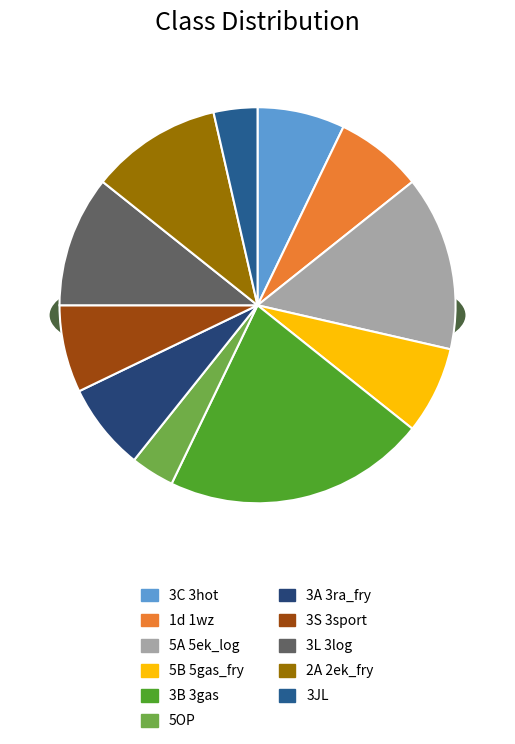

Count the number of slices in the pie.

11